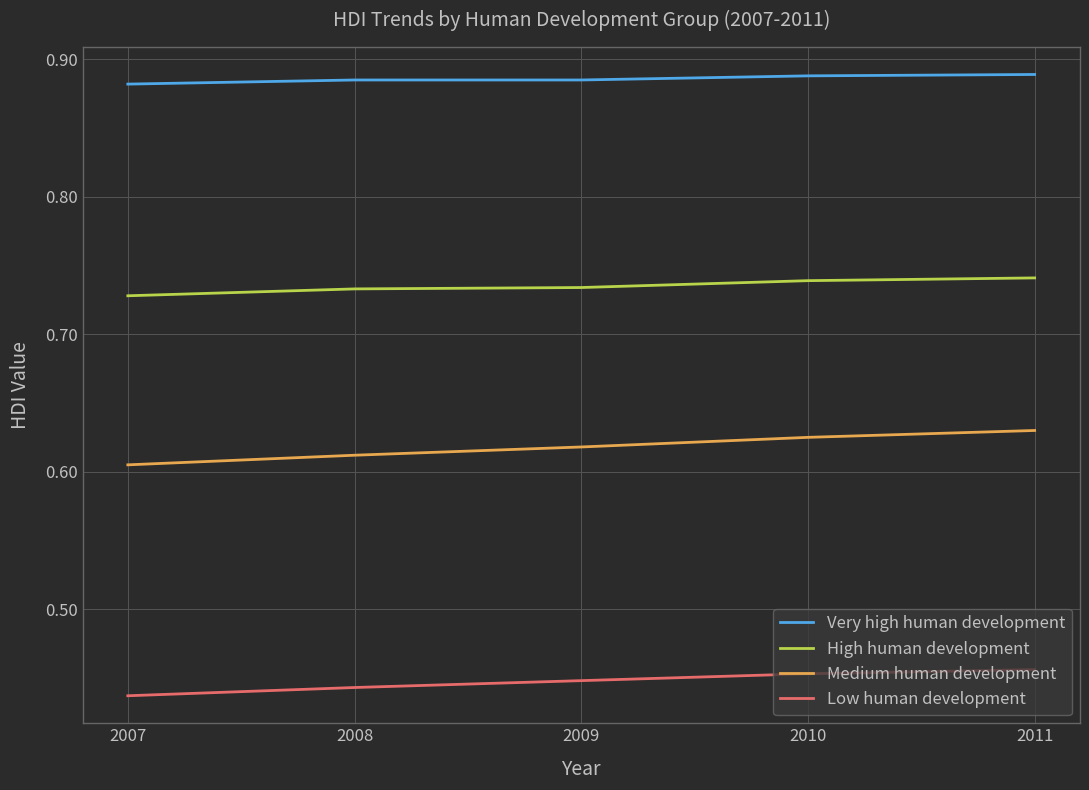

Which series has the largest total across all categories?

Very high human development